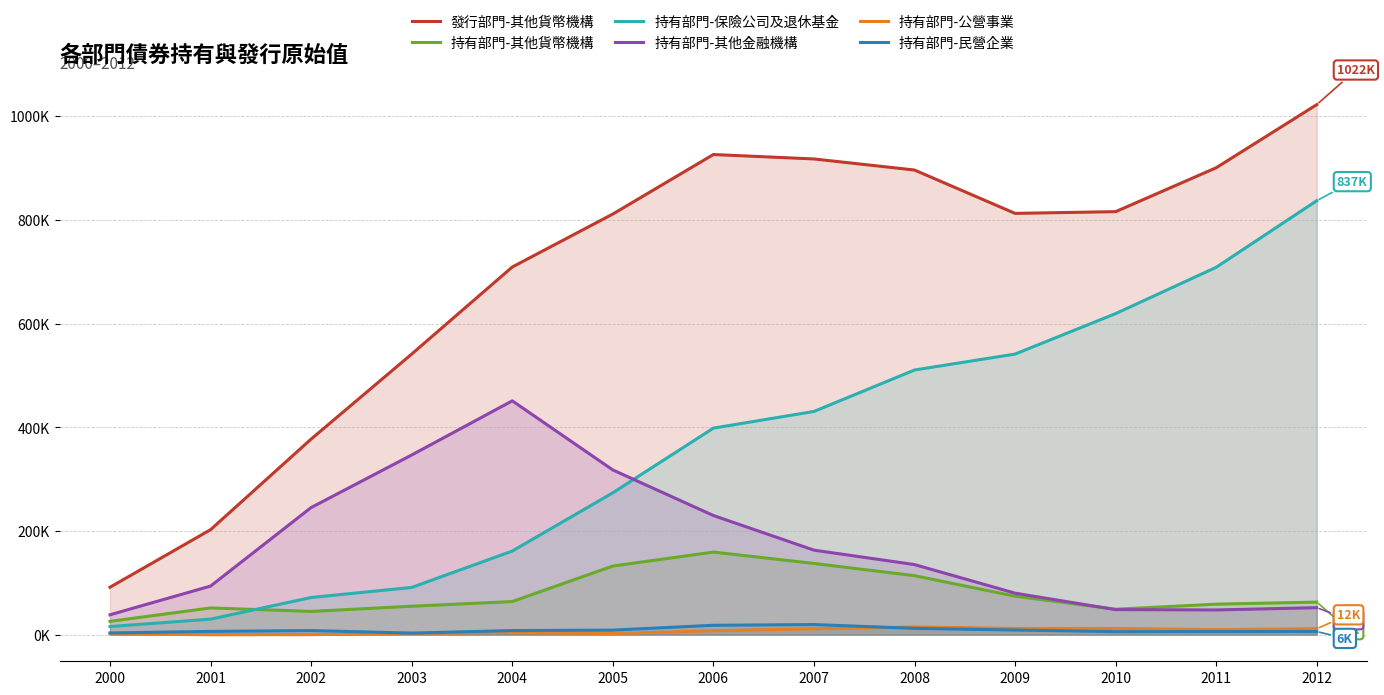

True or false: 持有部門-其他金融機構 and 持有部門-公營事業 intersect in this chart.

False